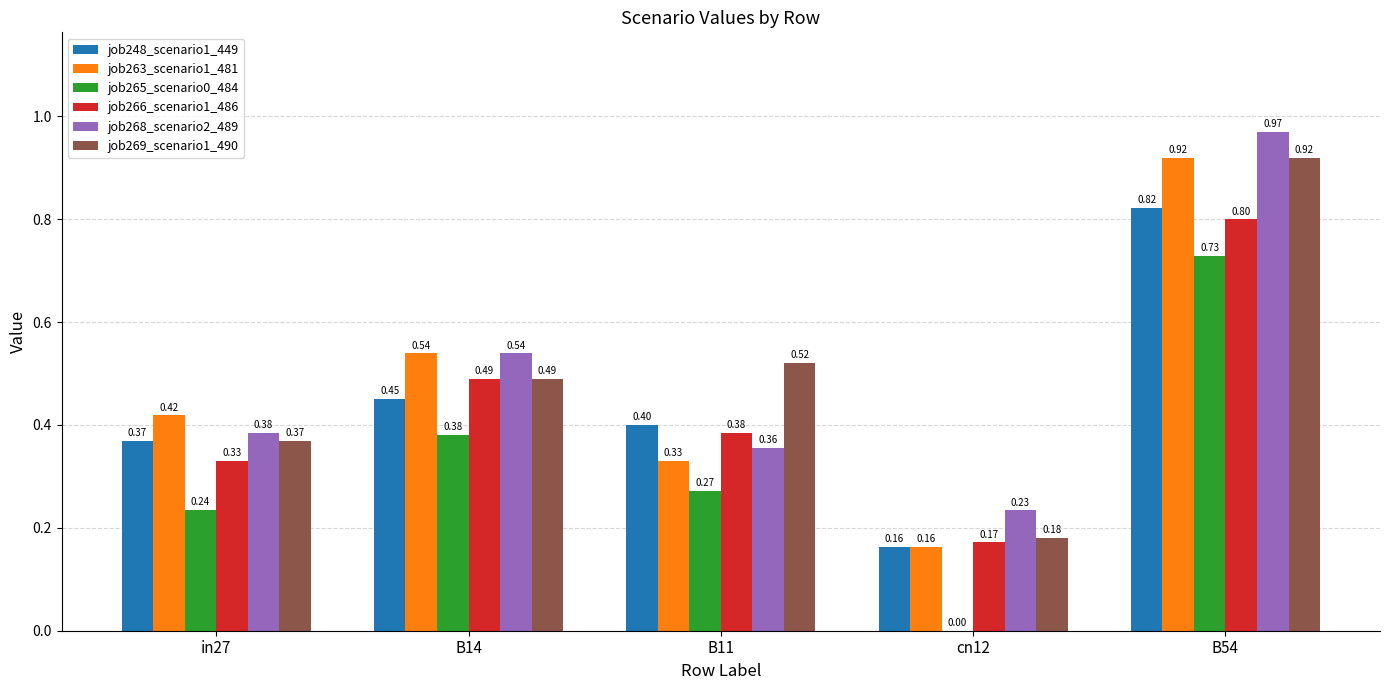

Is the value of job269_scenario1_490 at in27 greater than the value of job263_scenario1_481 at B11?

Yes